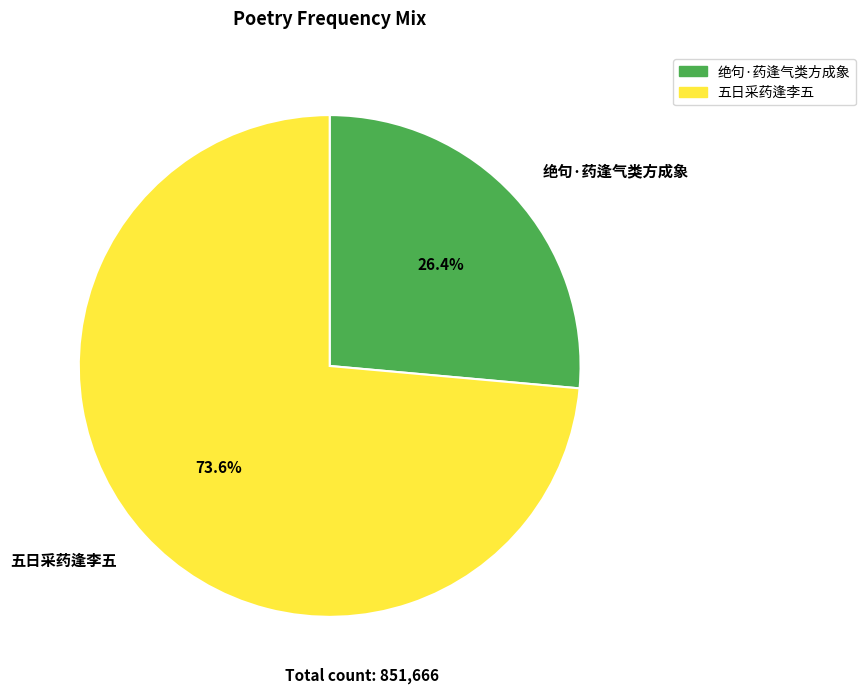

Rank the categories by value from highest to lowest.

五日采药逢李五, 绝句·药逢气类方成象